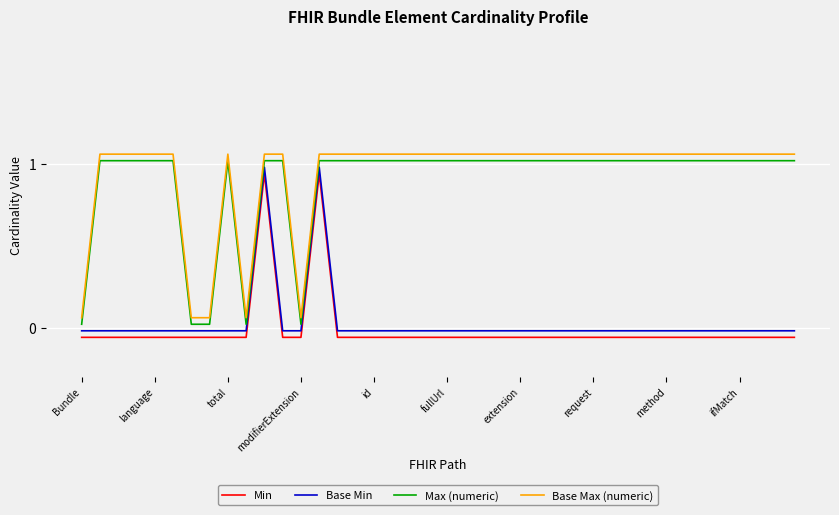

How many lines are shown in the chart?

4